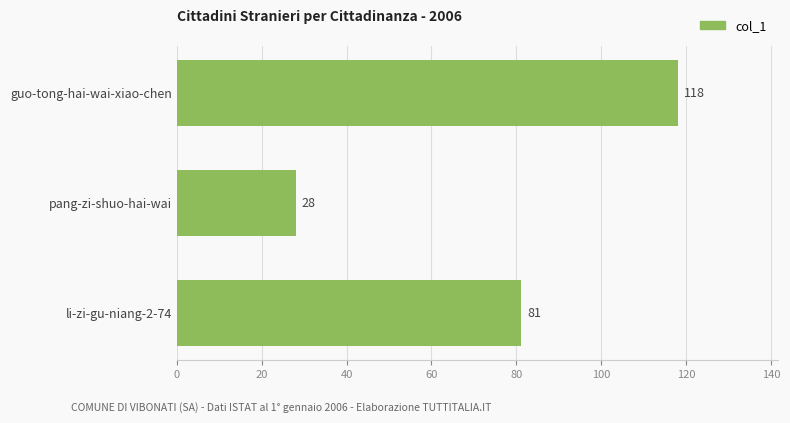

Is it true that the value at li-zi-gu-niang-2-74 is 81?

True